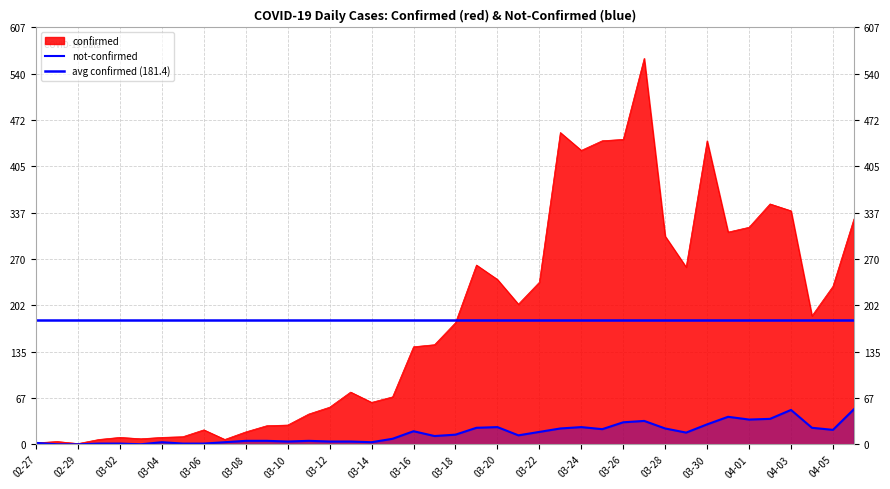

Where is the first local maximum for not-confirmed?

03-04